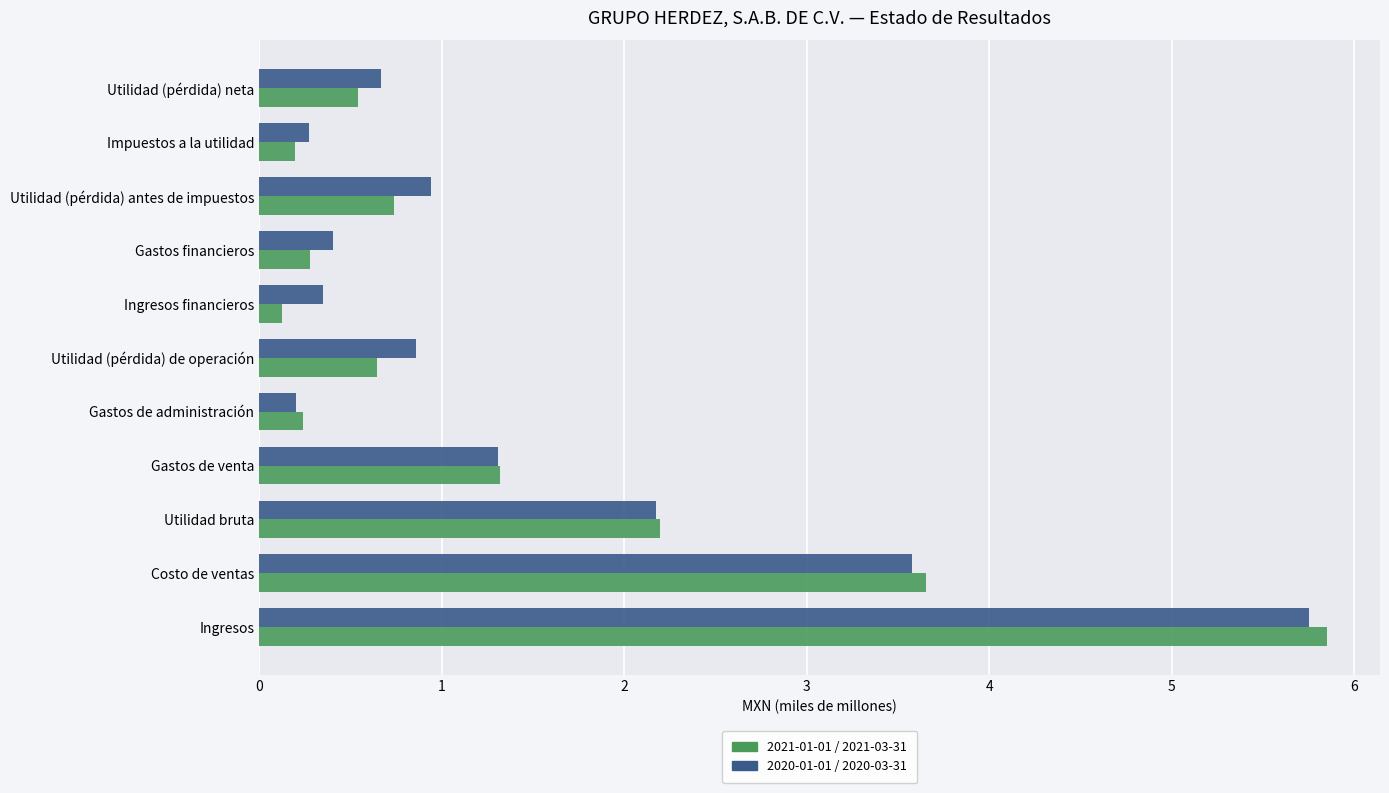

At how many categories does at least one series exceed 0?

11